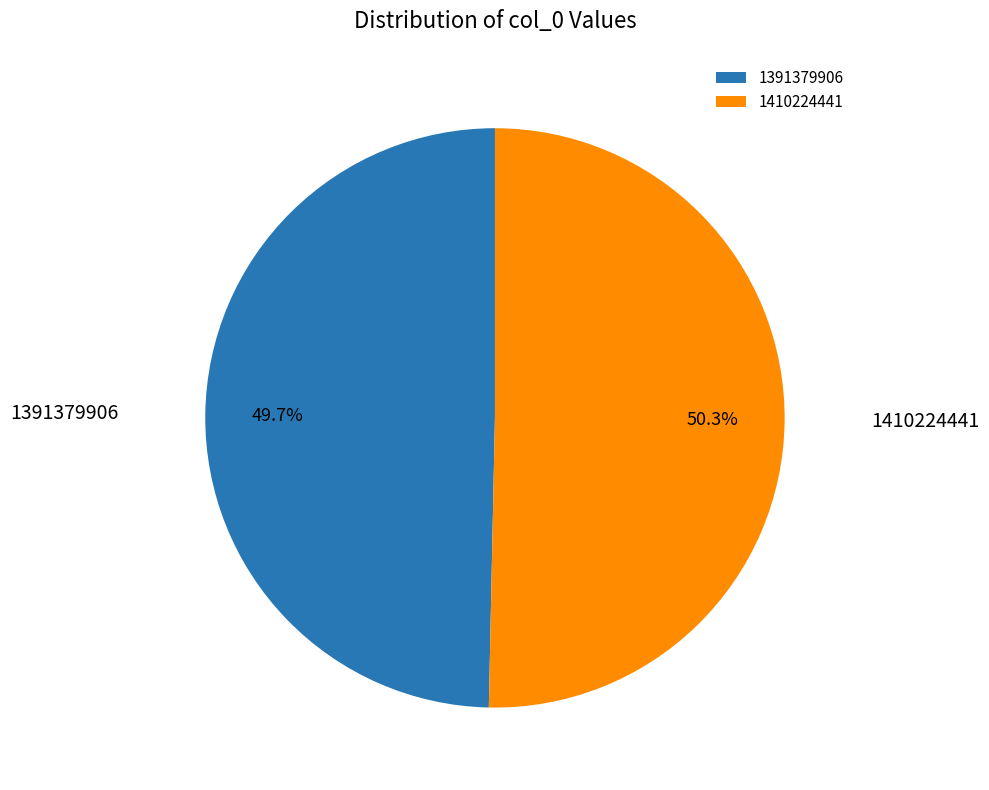

Does 1410224441 represent more than half of the total?

Yes